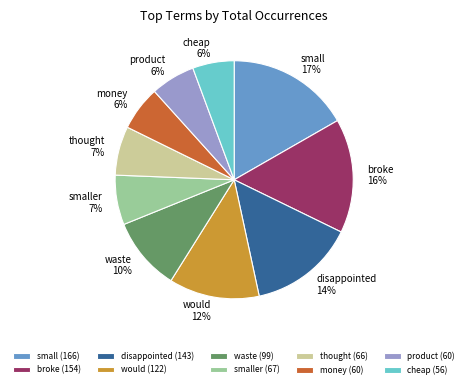

True or false: cheap accounts for 15% of the total.

False